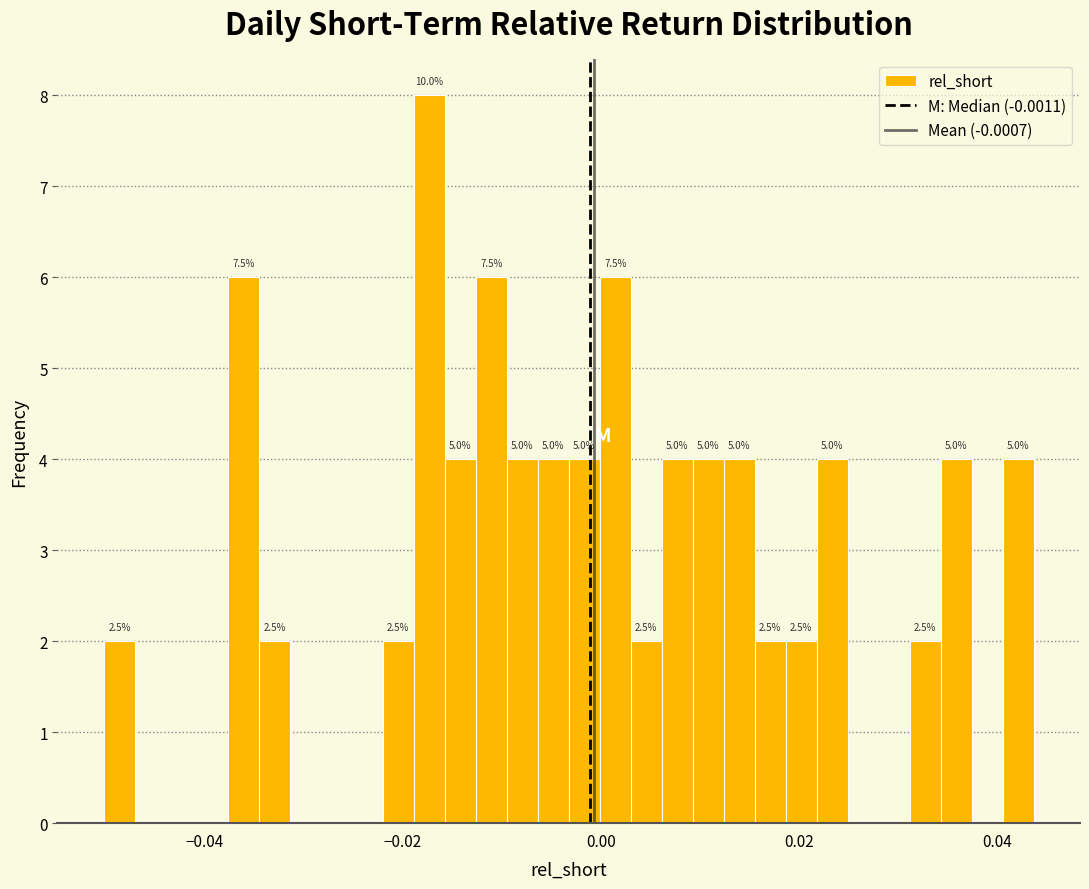

Read against the x-axis, roughly where is the centre of the tallest bar?

-0.018